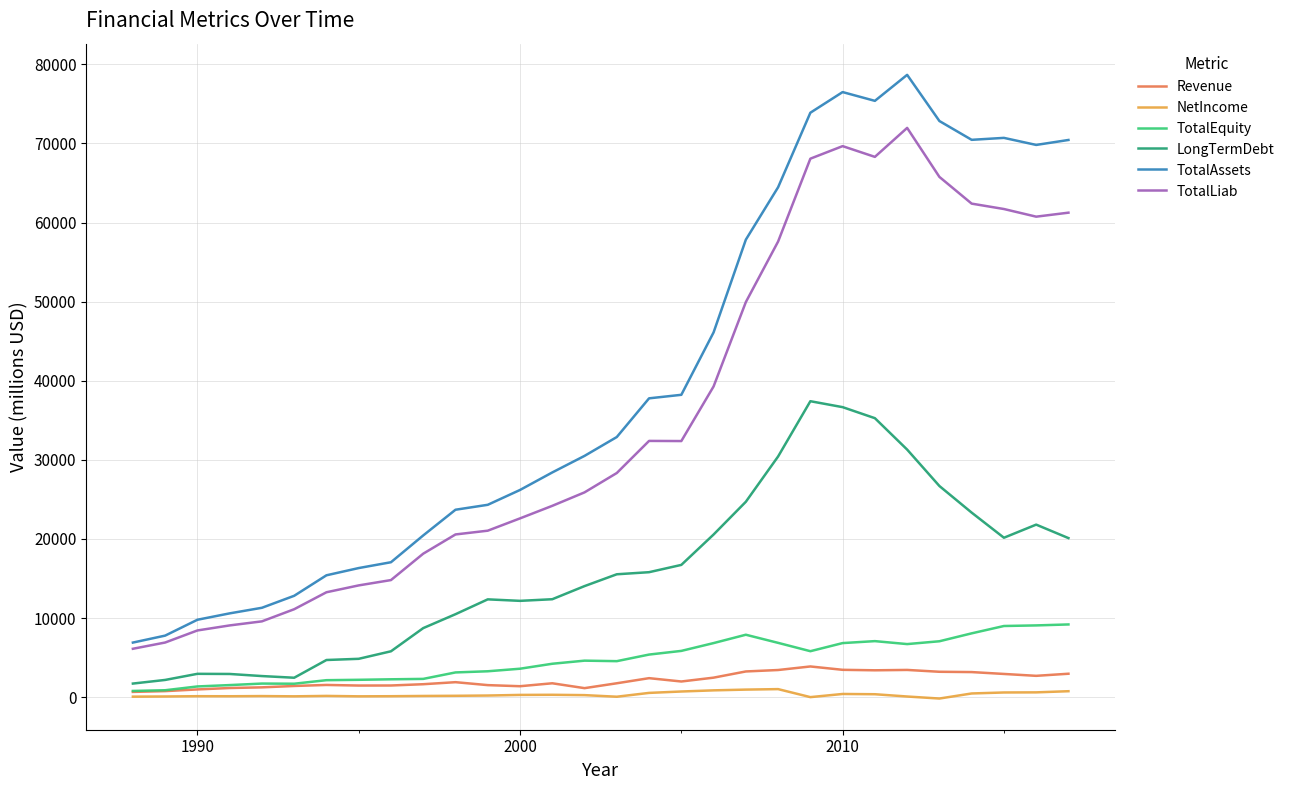

Which series has the largest total across all categories?

TotalAssets